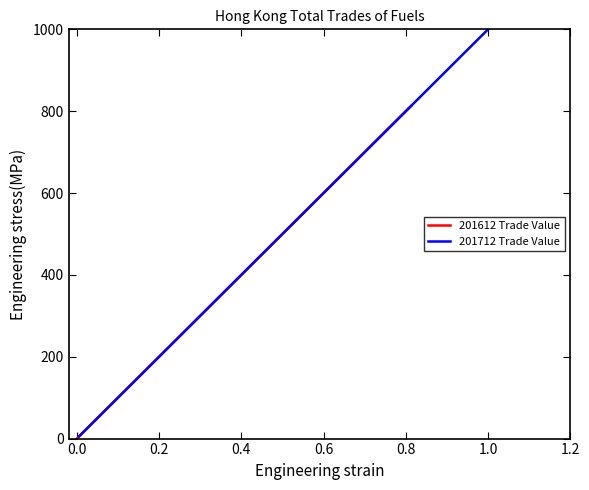

What is the highest value of the 201712 Trade Value series?

1000.0